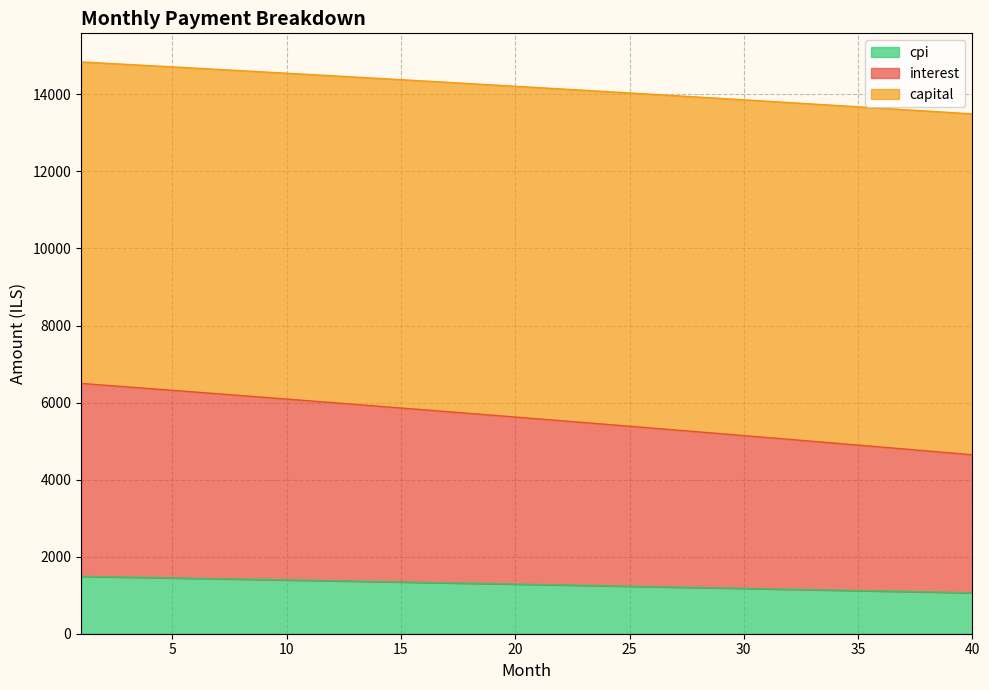

What is the total value across all series at 10?

14549.8